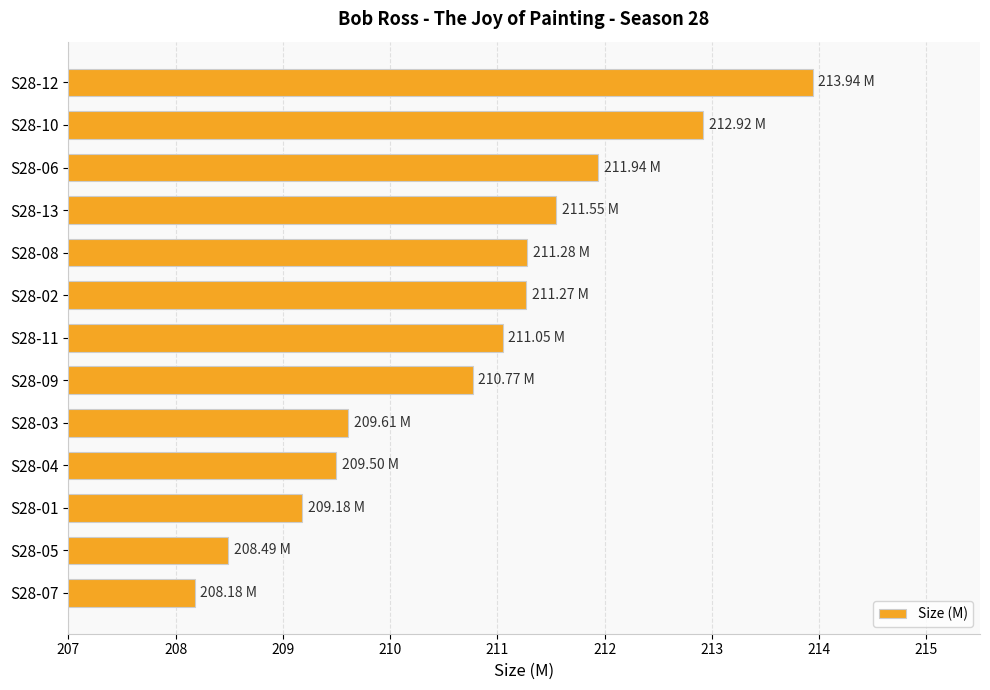

What is the difference between the values at S28-09 and S28-07?

2.6